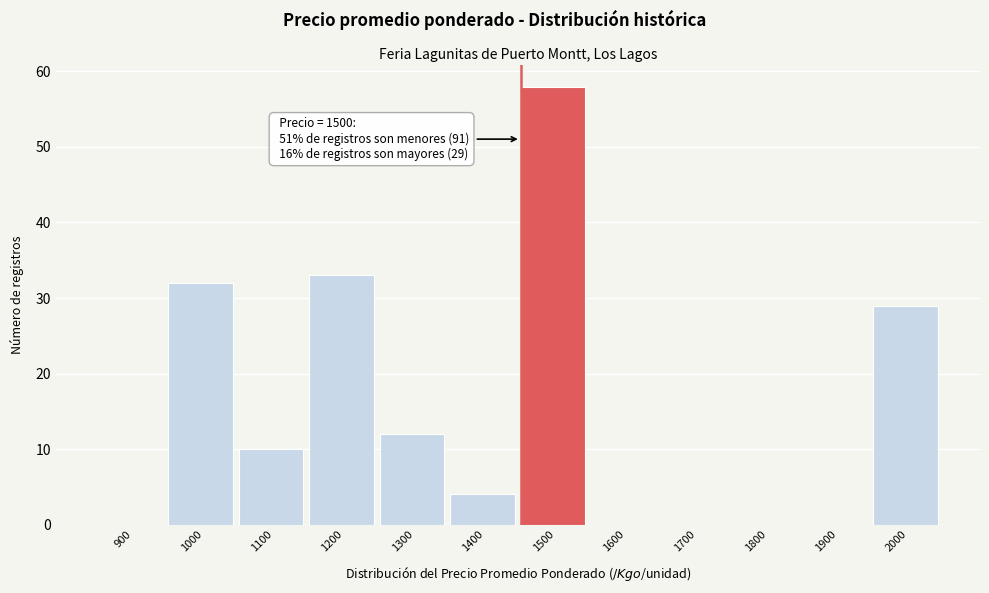

Reading left to right, transcribe all the data shown in this chart.

900=0	1000=32	1100=10	1200=33	1300=12	1400=4	1500=58	1600=0	1700=0	1800=0	1900=0	2000=29